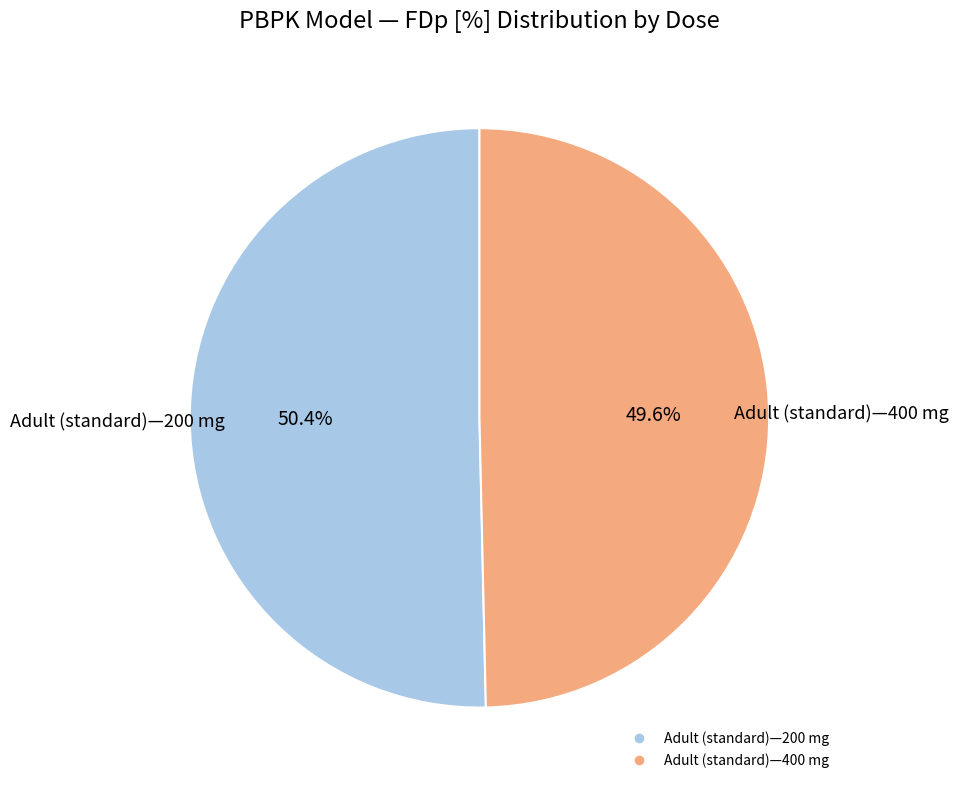

Count the number of slices in the pie.

2